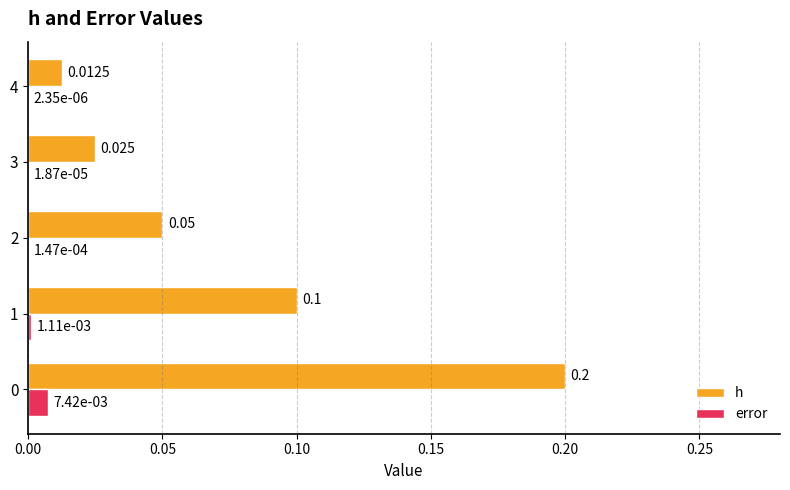

Between 2 and 3, which series saw the biggest shift?

h